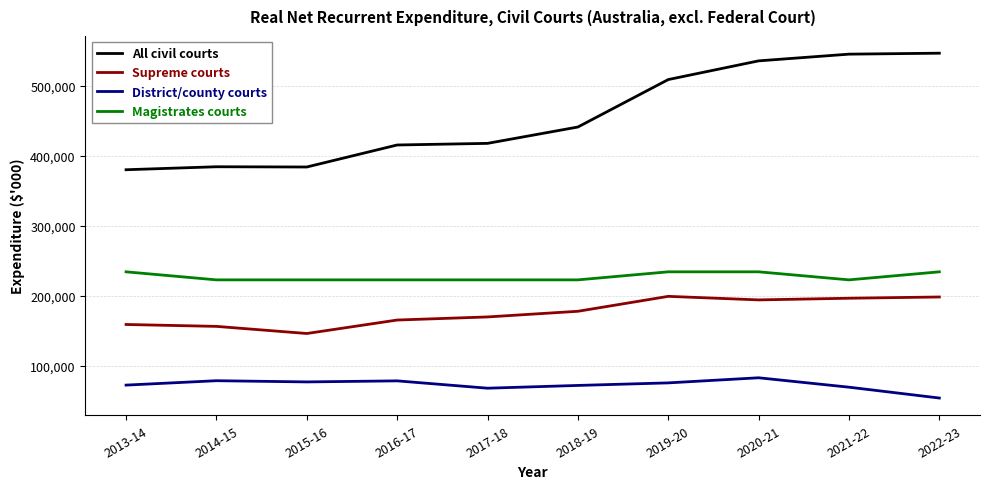

What is the minimum value for All civil courts?

380153